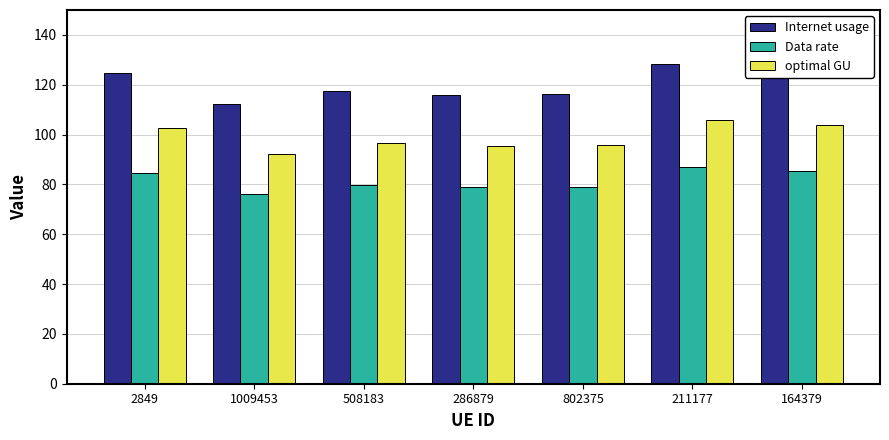

At which category is the sum across all series the highest?

211177